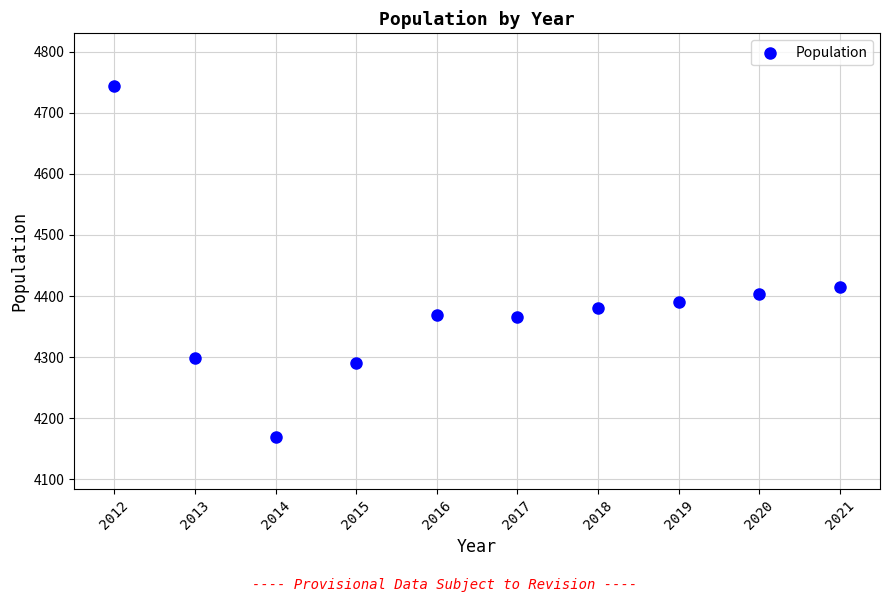

What is the average Y value?

4383